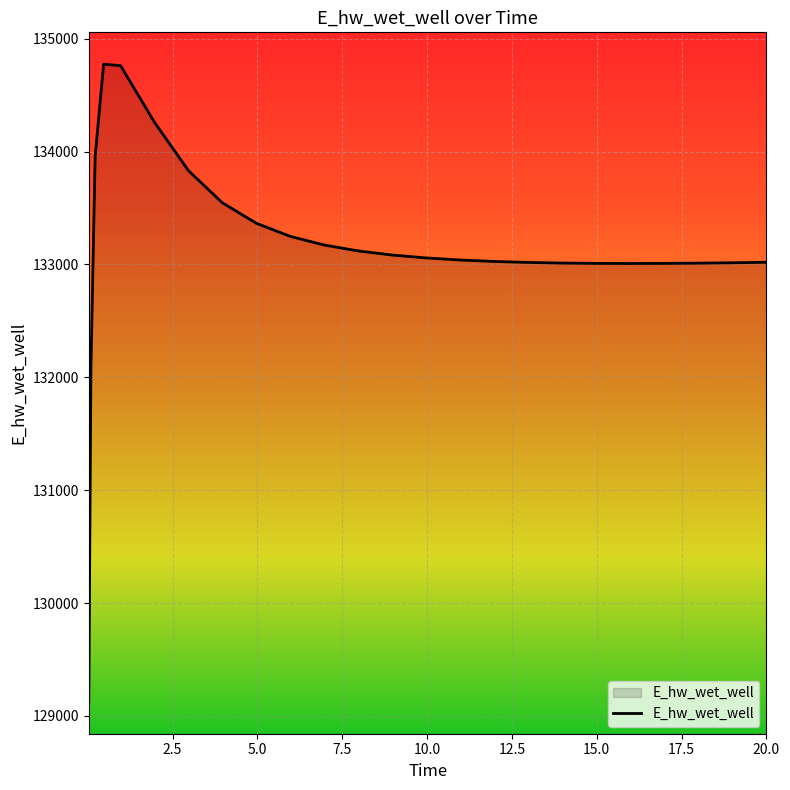

What is the difference between the maximum and minimum values?

5649.8